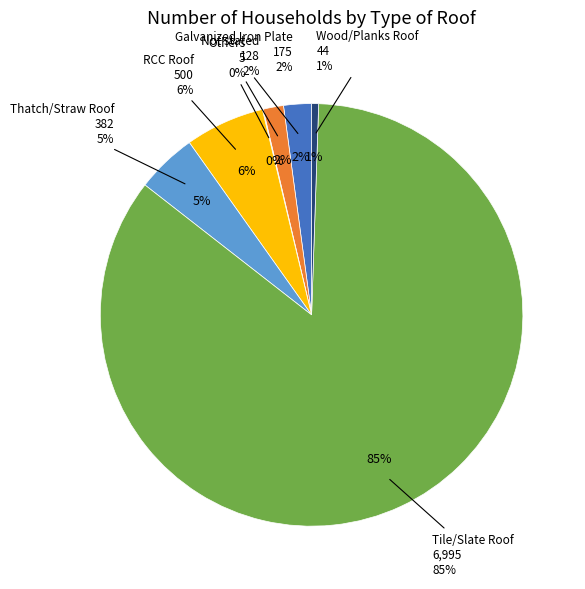

What is the smallest slice in the pie chart?

Others